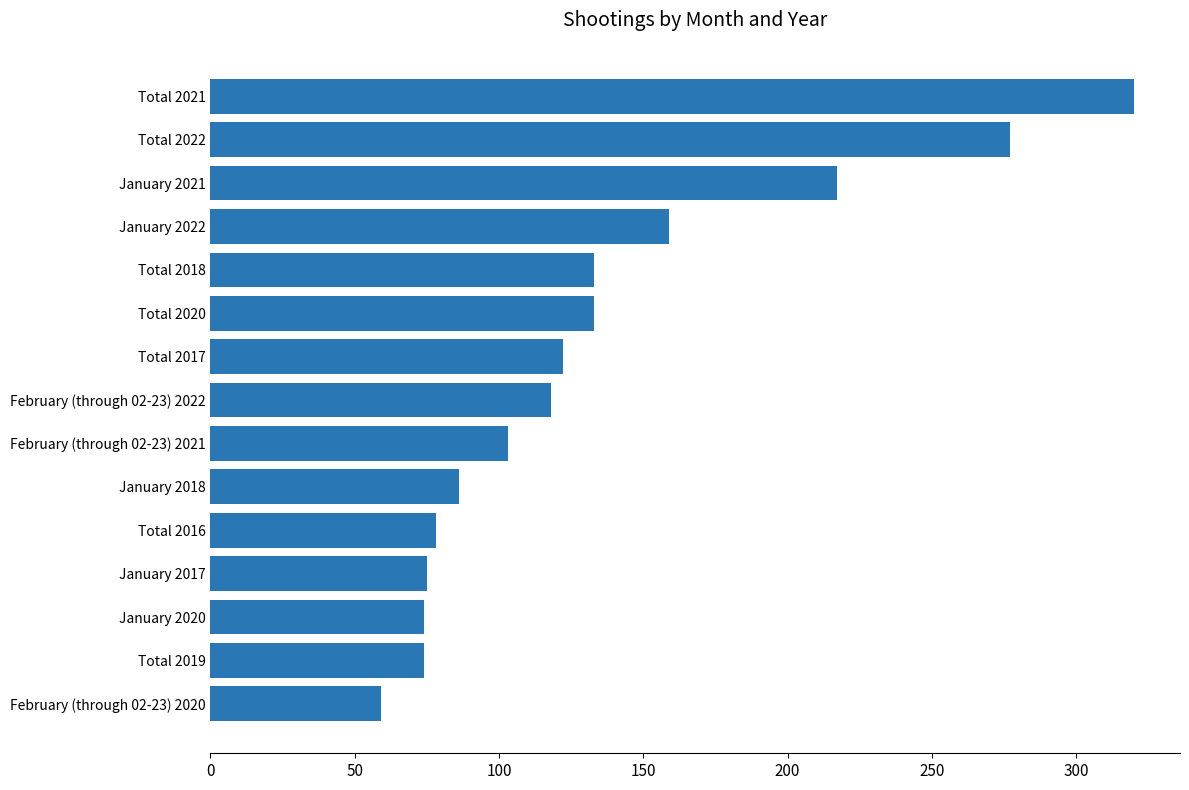

What is the change in value from Total 2020 to January 2021?

+84